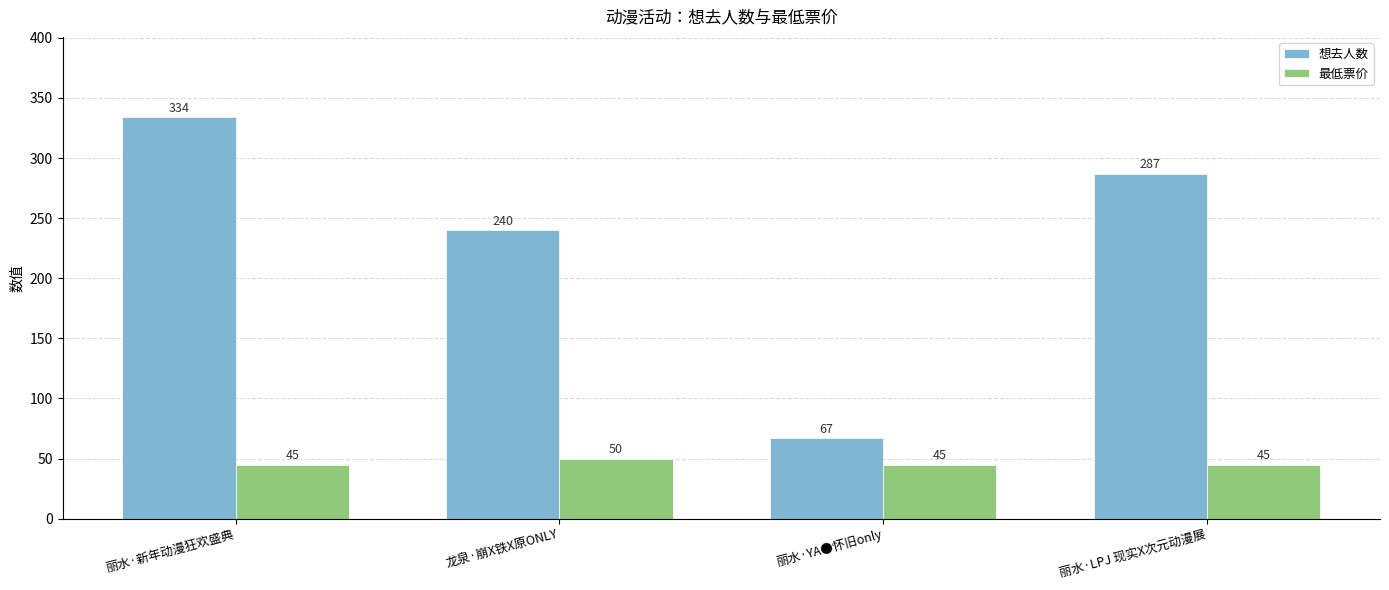

Which series has the largest total across all categories?

想去人数